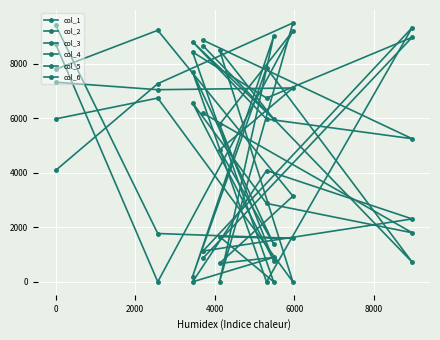

What is the difference between the maximum and minimum values in the col_5 series?

9232